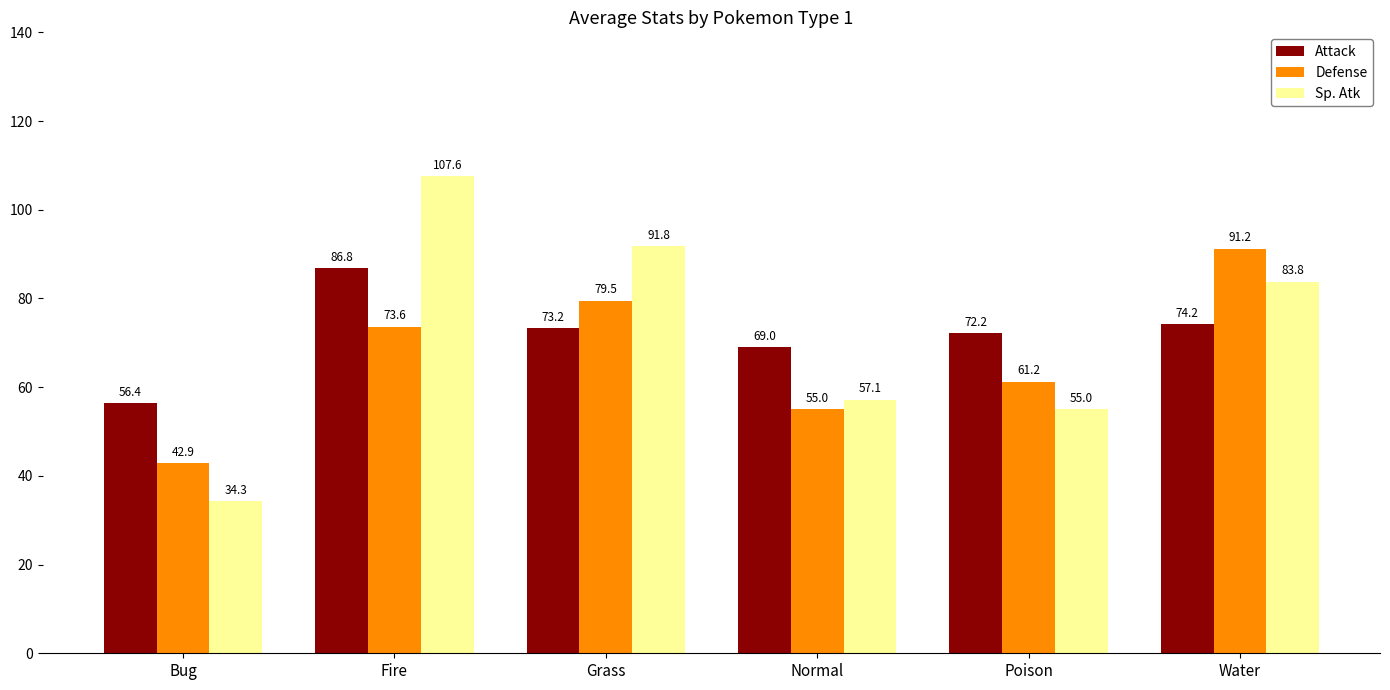

How many groups of bars are there?

6